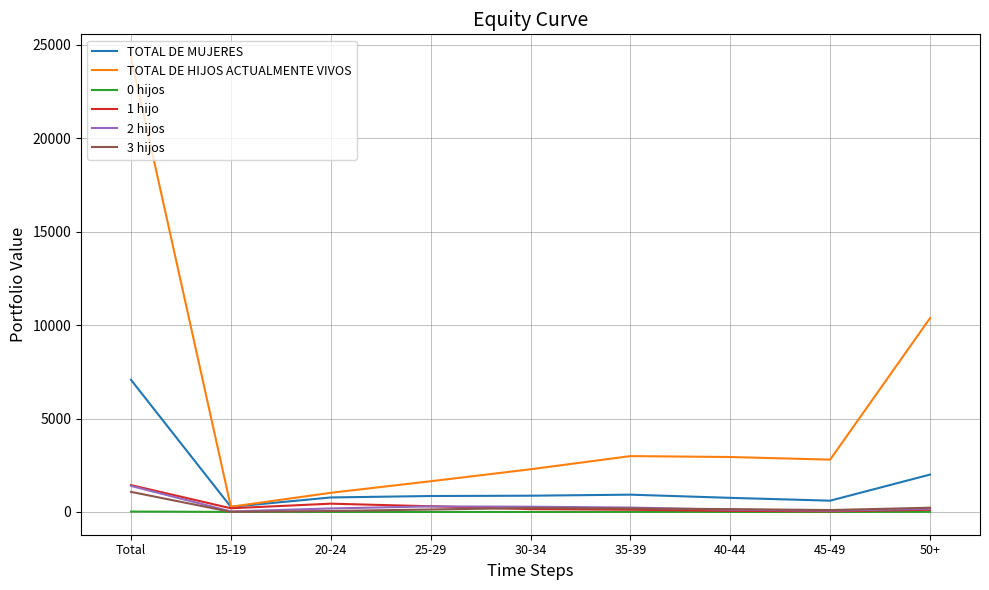

At which label is TOTAL DE MUJERES closest to 3673?

50+